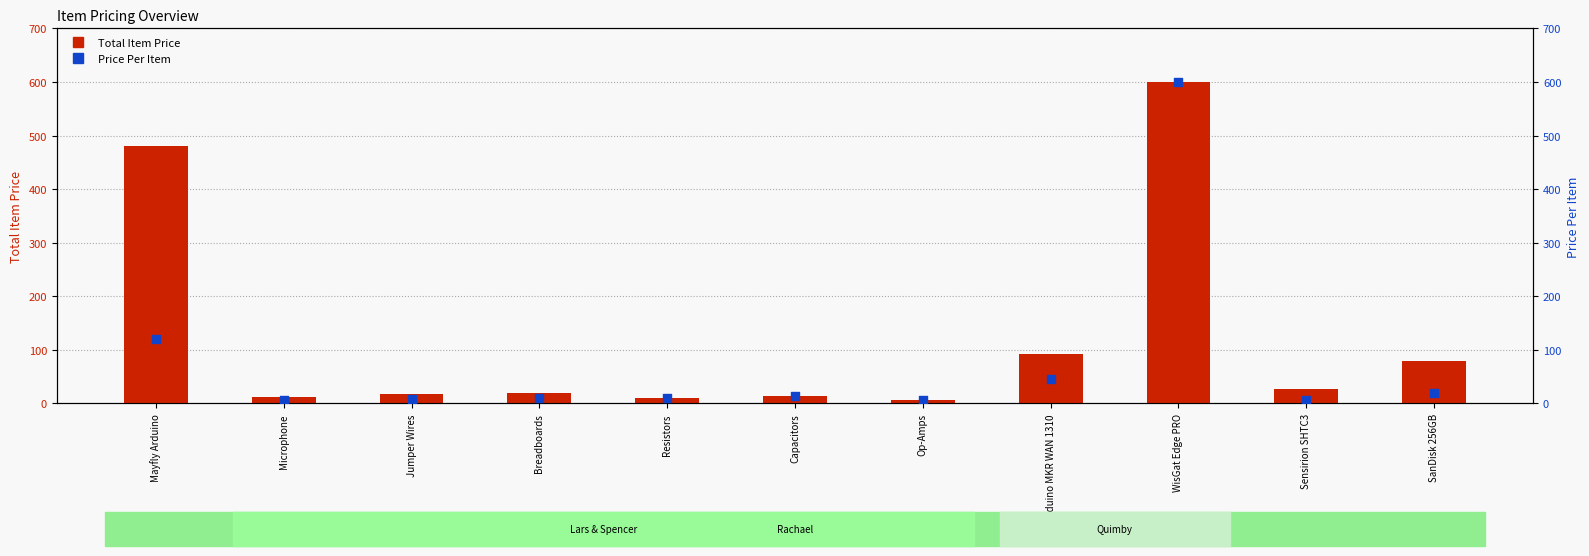

What are all the series names shown in the legend?

Total Item Price, Price Per Item